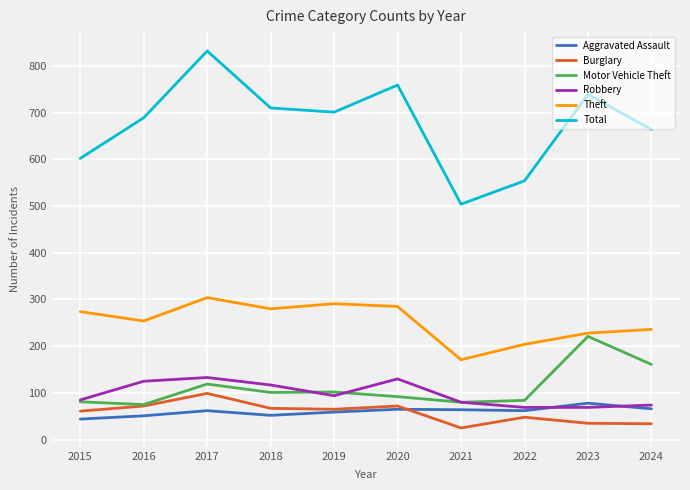

Where is Robbery nearest to the value 101?

2019